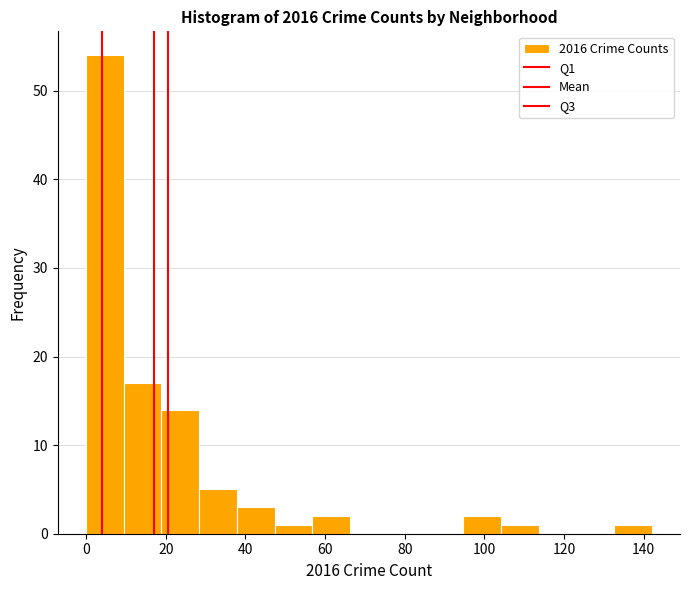

How tall is the bar that spans 94 to 104 on the x-axis? Neither the bar edges nor the heights are printed on the chart, so give them approximately, as read against the axes.

2